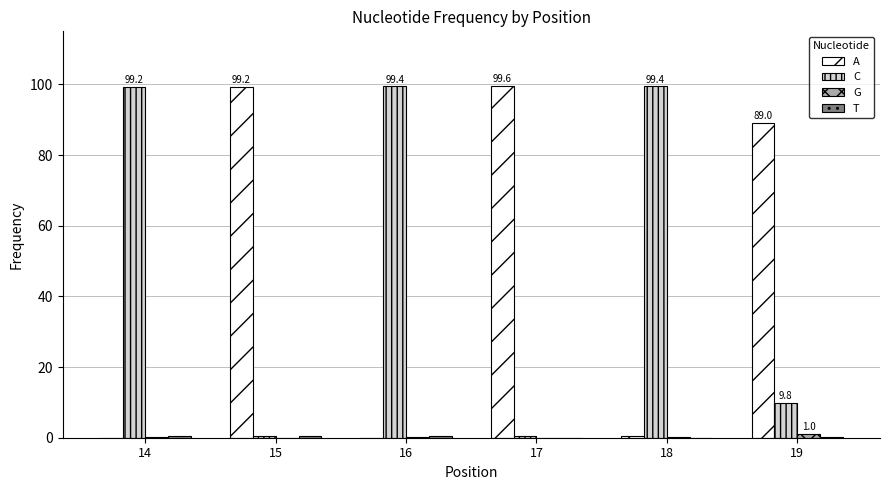

Is it true that C equals 13.5 at 19?

False